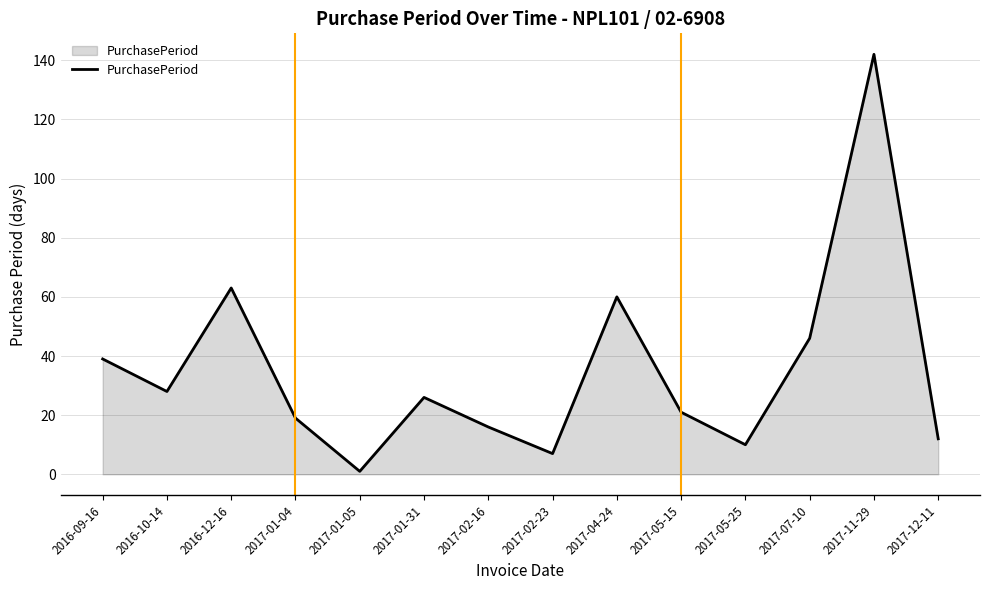

How many interior local peaks (higher than both neighbors) does the data have?

4